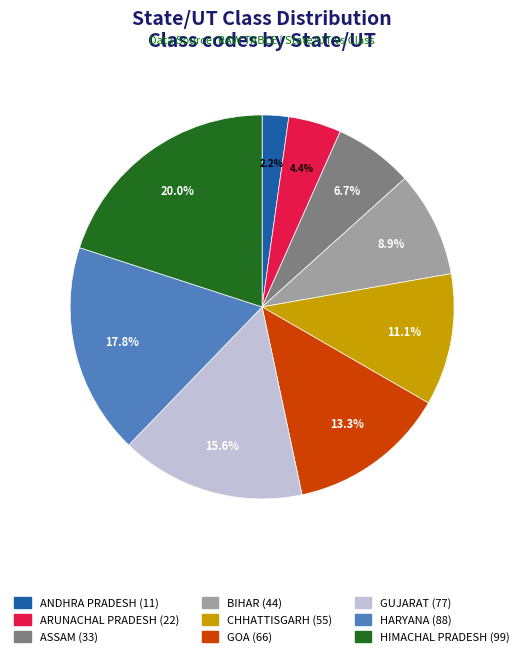

To the nearest percent, what is the difference between the ARUNACHAL PRADESH and GOA slice percentages?

9%